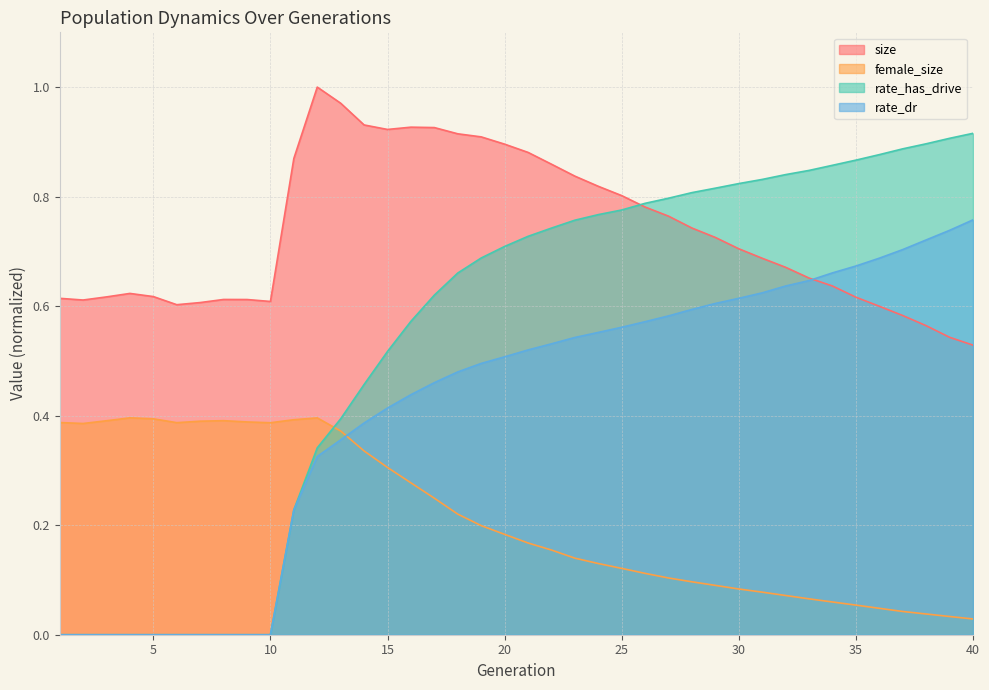

What is the average value of the size series?

0.7